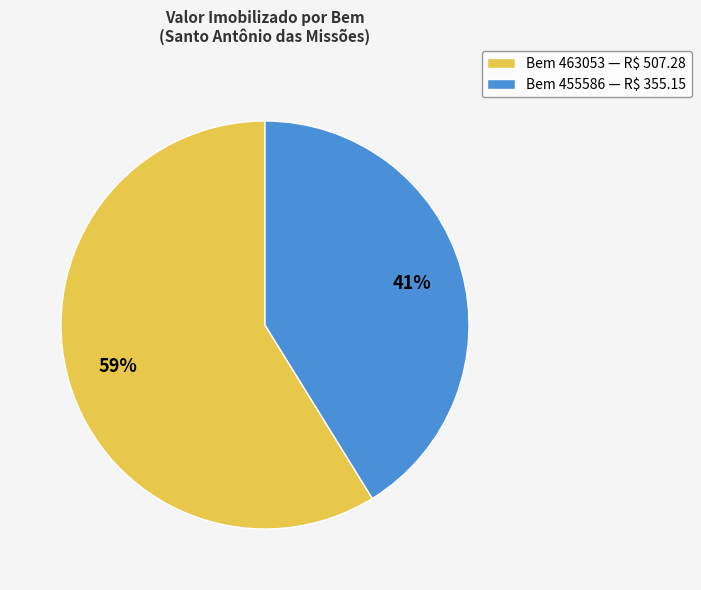

Which category has the biggest portion of the pie?

Bem 463053 — R$ 507.28